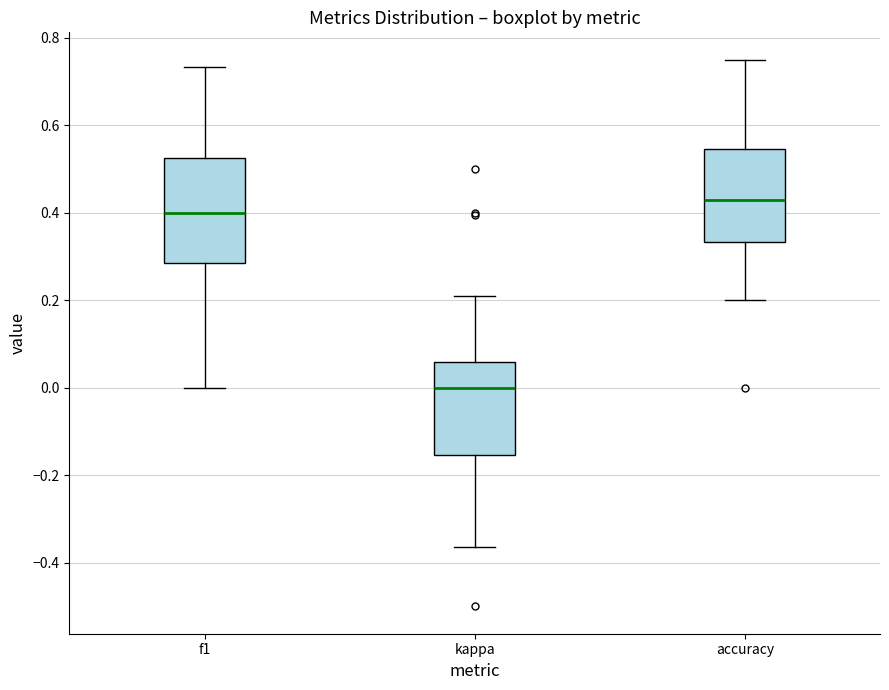

Which box is the tallest, from its lower edge to its upper edge?

f1